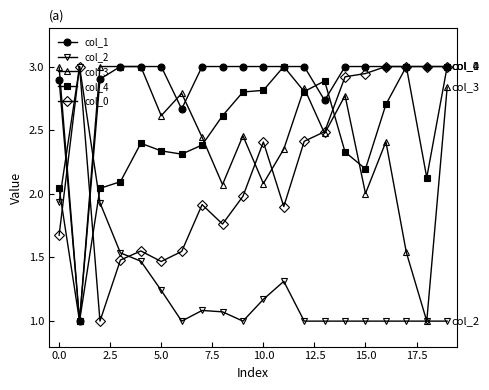

Which series has the largest total across all categories?

col_1